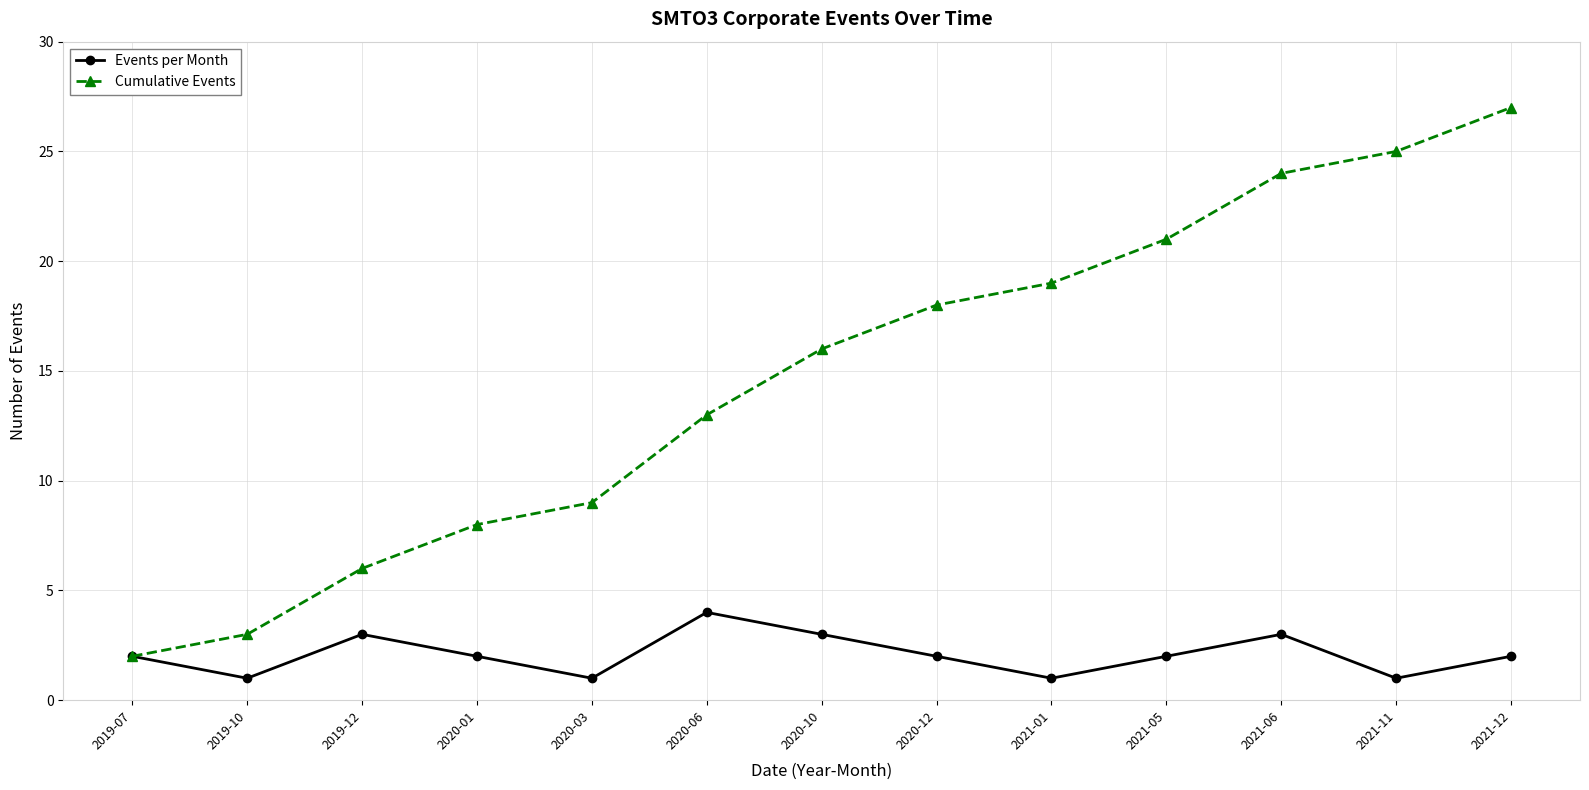

The value of Cumulative Events at 2020-03 is 9. True or false?

True